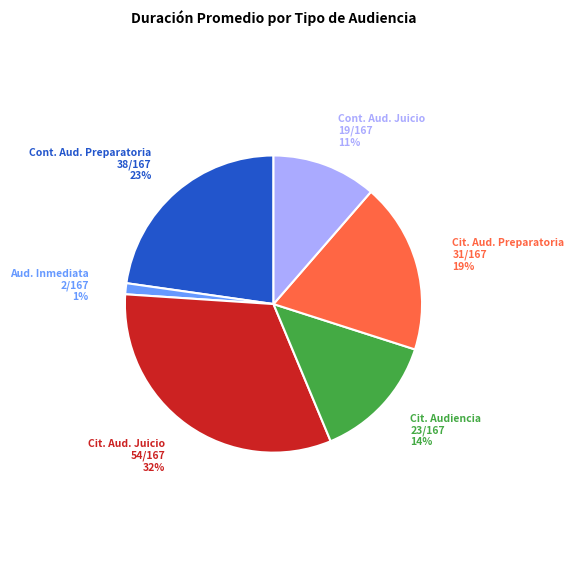

Which has a higher value, Cit. Aud. Juicio or Cit. Aud. Preparatoria?

Cit. Aud. Juicio